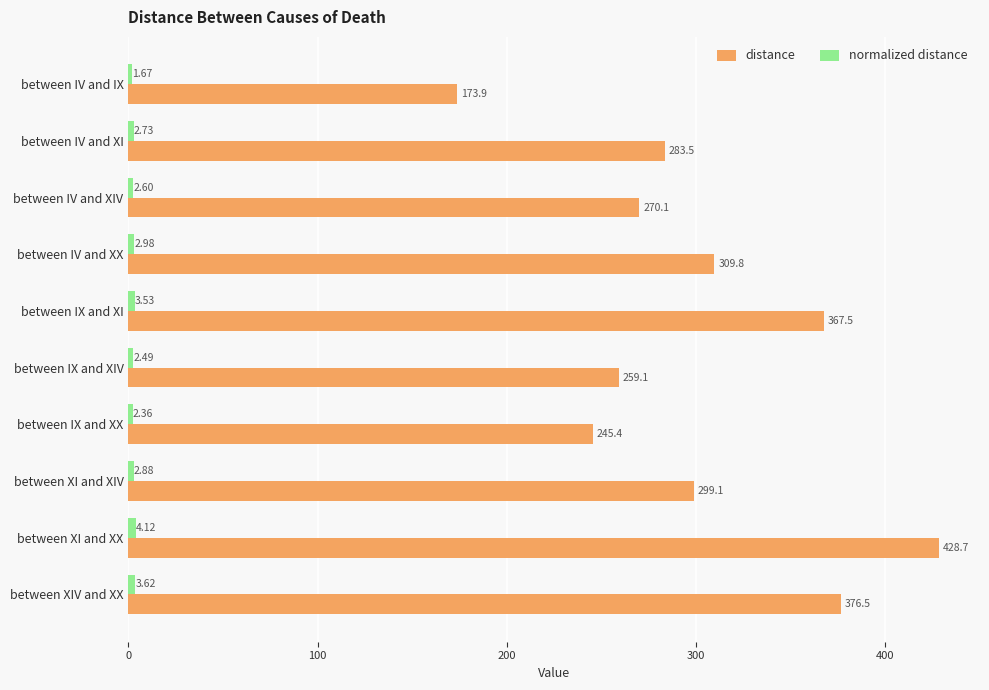

Between between IX and XX and between XI and XX, which series saw the biggest shift?

distance